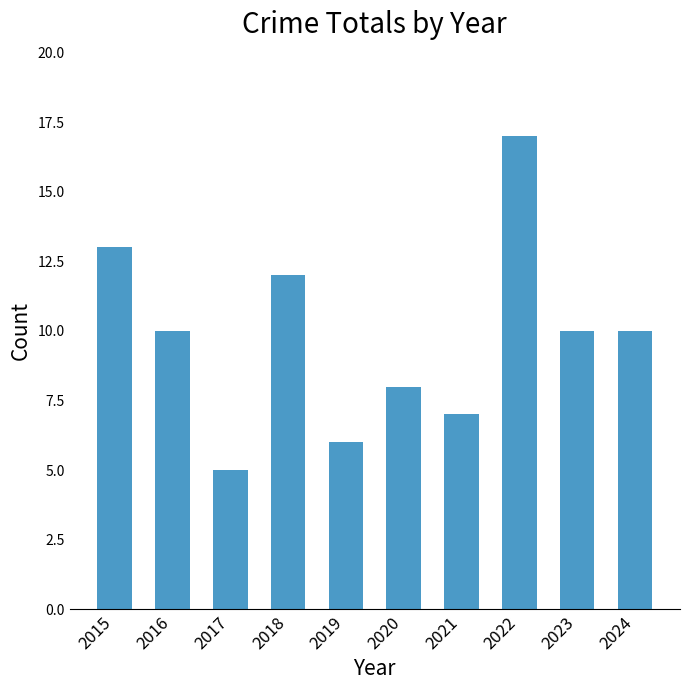

Is it true that the value at 2023 is 10?

True